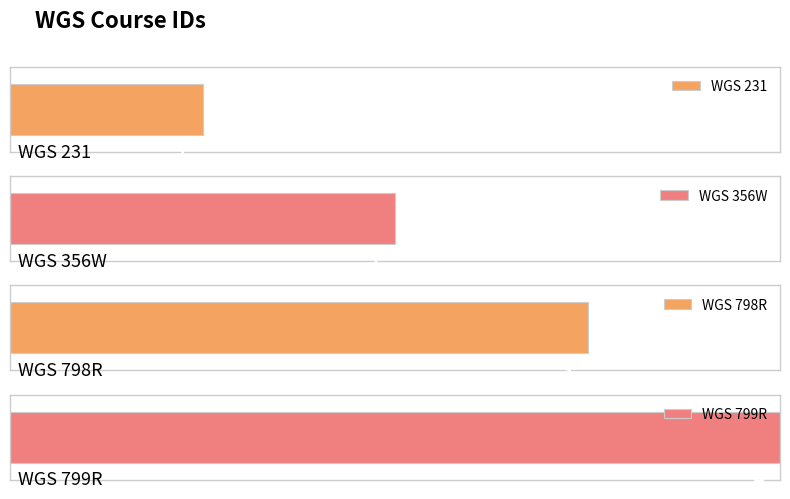

How many data points are less than 3?

2